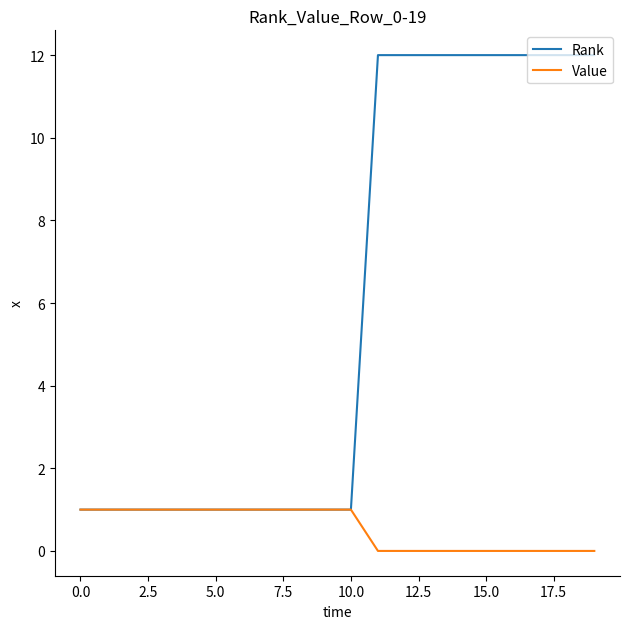

Which series has the largest total across all categories?

Rank